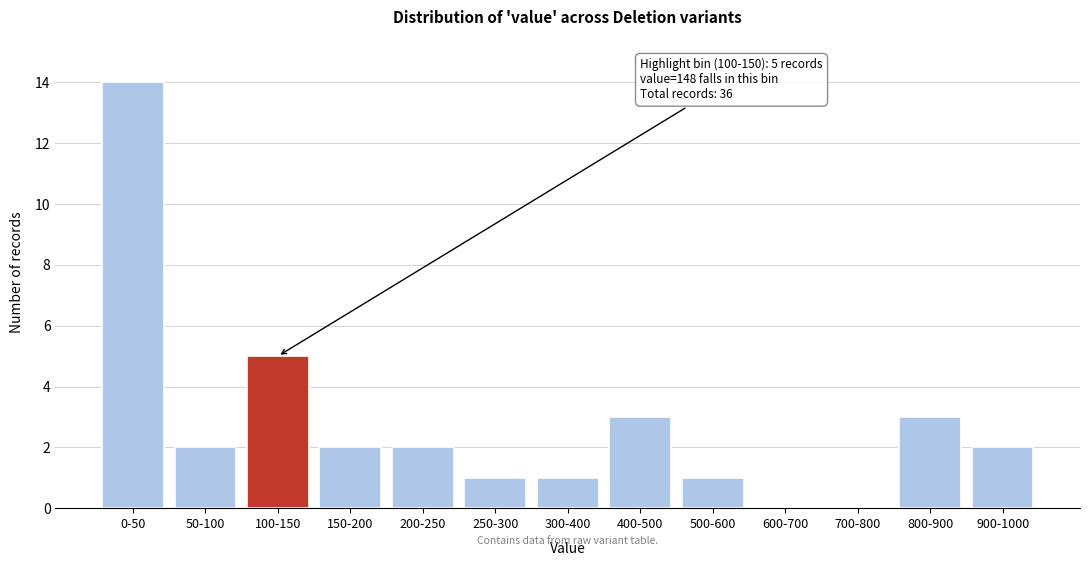

Reading left to right, what are all the values shown in this chart?

0-50=14	50-100=2	100-150=5	150-200=2	200-250=2	250-300=1	300-400=1	400-500=3	500-600=1	600-700=0	700-800=0	800-900=3	900-1000=2